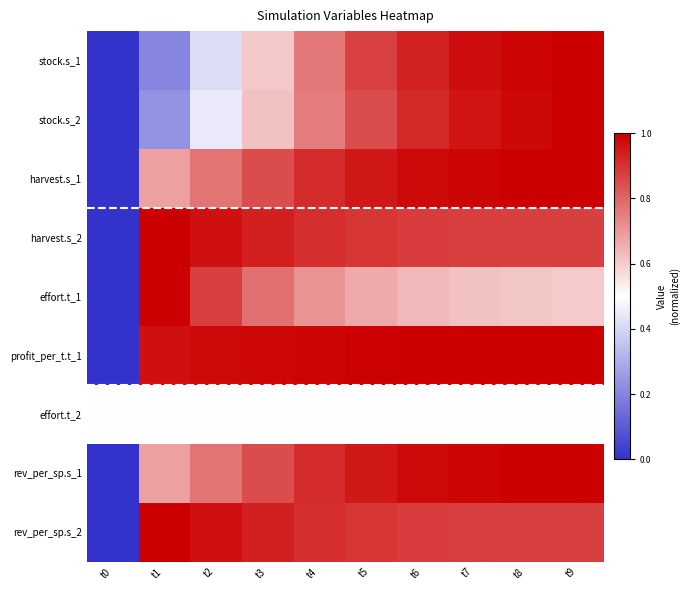

At how many categories does at least one series exceed 0?

10